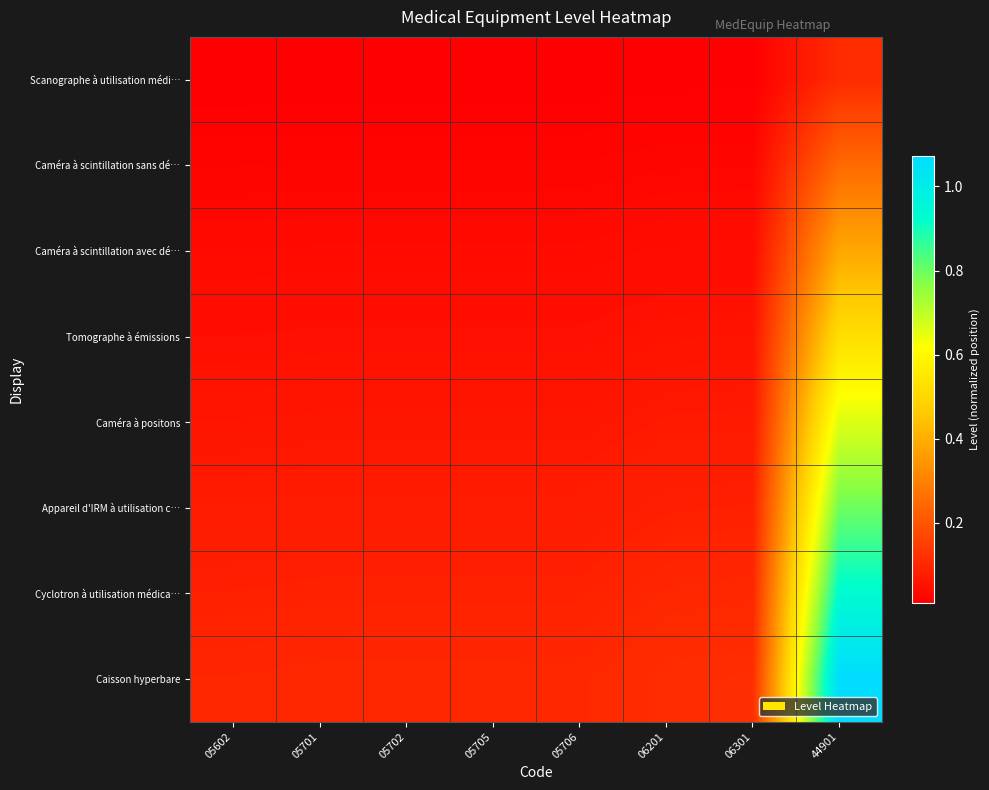

Reading right to left, transcribe all the data shown in this chart.

Scanographe à utilisation médi…: 44901=0.1	06301=0.0	06201=0.0	05706=0.0	05705=0.0	05702=0.0	05701=0.0	05602=0.0
Caméra à scintillation sans dé…: 44901=0.2	06301=0.0	06201=0.0	05706=0.0	05705=0.0	05702=0.0	05701=0.0	05602=0.0
Caméra à scintillation avec dé…: 44901=0.4	06301=0.0	06201=0.0	05706=0.0	05705=0.0	05702=0.0	05701=0.0	05602=0.0
Tomographe à émissions: 44901=0.5	06301=0.1	06201=0.1	05706=0.0	05705=0.0	05702=0.0	05701=0.0	05602=0.0
Caméra à positons: 44901=0.7	06301=0.1	06201=0.1	05706=0.1	05705=0.1	05702=0.1	05701=0.1	05602=0.1
Appareil d'IRM à utilisation c…: 44901=0.8	06301=0.1	06201=0.1	05706=0.1	05705=0.1	05702=0.1	05701=0.1	05602=0.1
Cyclotron à utilisation médica…: 44901=0.9	06301=0.1	06201=0.1	05706=0.1	05705=0.1	05702=0.1	05701=0.1	05602=0.1
Caisson hyperbare: 44901=1.1	06301=0.1	06201=0.1	05706=0.1	05705=0.1	05702=0.1	05701=0.1	05602=0.1